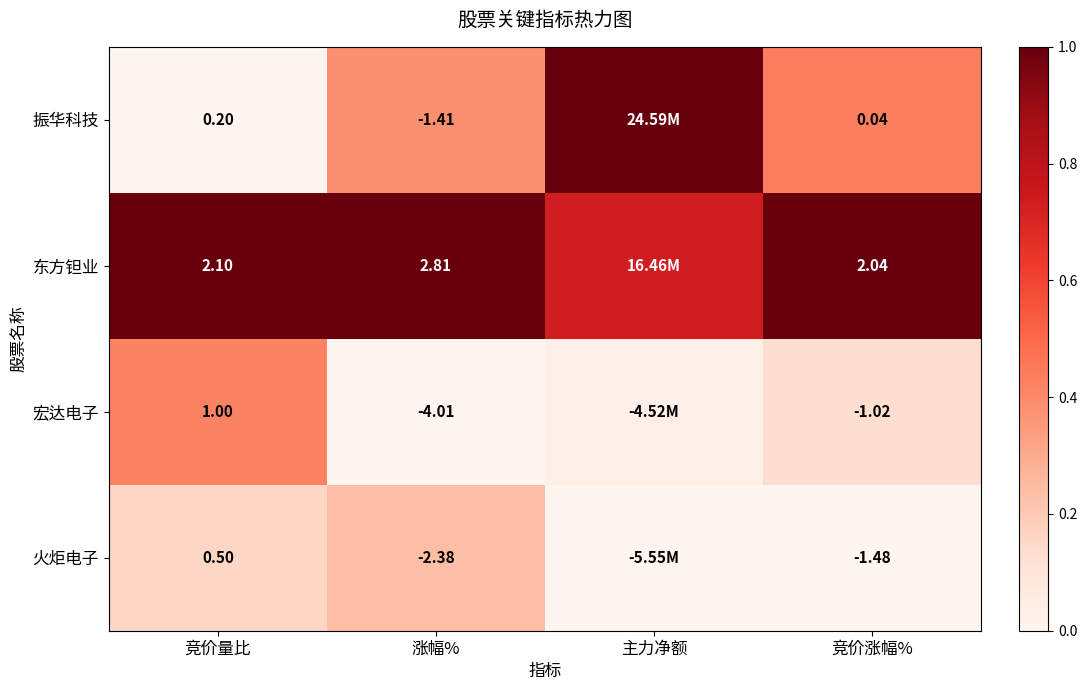

At 涨幅%, list the series in order from smallest to largest.

宏达电子, 火炬电子, 振华科技, 东方钽业